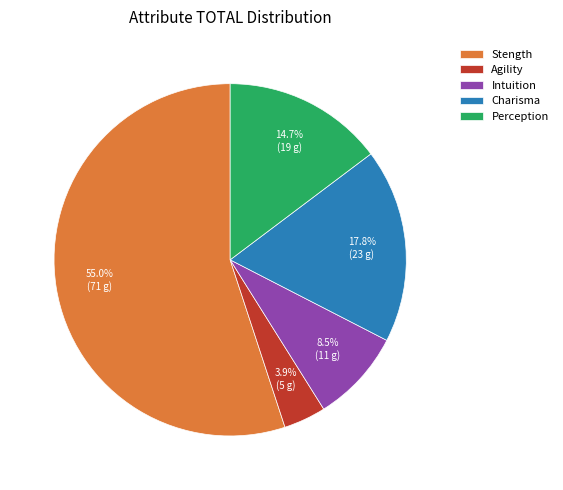

To the nearest percent, what is the difference between the Stength and Agility slice percentages?

51%